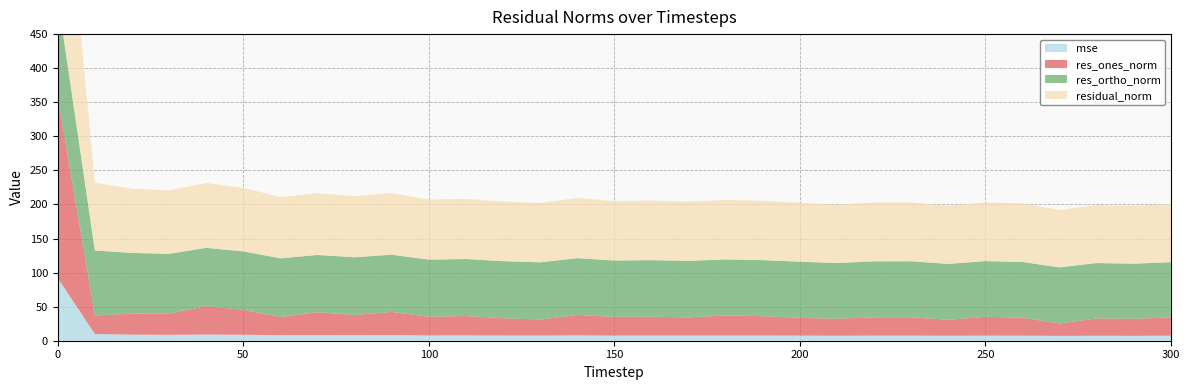

Reading left to right, list all the values displayed in this chart.

mse: 0=92.0	10=9.9	20=8.9	30=8.6	40=9.1	50=8.7	60=8.1	70=8.2	80=8.1	90=8.2	100=7.8	110=7.8	120=7.7	130=7.6	140=7.8	150=7.6	160=7.7	170=7.6	180=7.6	190=7.6	200=7.5	210=7.3	220=7.5	230=7.5	240=7.3	250=7.4	260=7.4	270=7.1	280=7.3	290=7.2	300=7.3
res_ones_norm: 0=266.5	10=27.1	20=31.0	30=31.3	40=41.6	50=36.6	60=26.8	70=33.7	80=29.8	90=34.1	100=27.6	110=28.5	120=25.4	130=23.5	140=30.1	150=27.5	160=27.6	170=26.6	180=29.6	190=28.5	200=26.0	210=25.0	220=26.9	230=27.0	240=23.4	250=27.7	260=26.4	270=18.2	280=25.5	290=25.0	300=27.0
res_ortho_norm: 0=144.8	10=95.6	20=89.0	30=87.6	40=85.6	50=85.8	60=86.0	70=84.0	80=84.7	90=83.9	100=83.7	110=83.6	120=83.8	130=84.0	140=83.2	150=82.6	160=83.0	170=83.0	180=82.1	190=82.3	200=82.5	210=81.7	220=82.2	230=82.2	240=82.0	250=81.7	260=81.8	270=82.3	280=81.2	290=80.9	300=81.0
residual_norm: 0=303.3	10=99.3	20=94.2	30=93.0	40=95.2	50=93.3	60=90.1	70=90.5	80=89.7	90=90.6	100=88.1	110=88.3	120=87.5	130=87.2	140=88.5	150=87.1	160=87.5	170=87.1	180=87.3	190=87.0	200=86.5	210=85.4	220=86.4	230=86.5	240=85.3	250=86.3	260=86.0	270=84.3	280=85.2	290=84.7	300=85.4